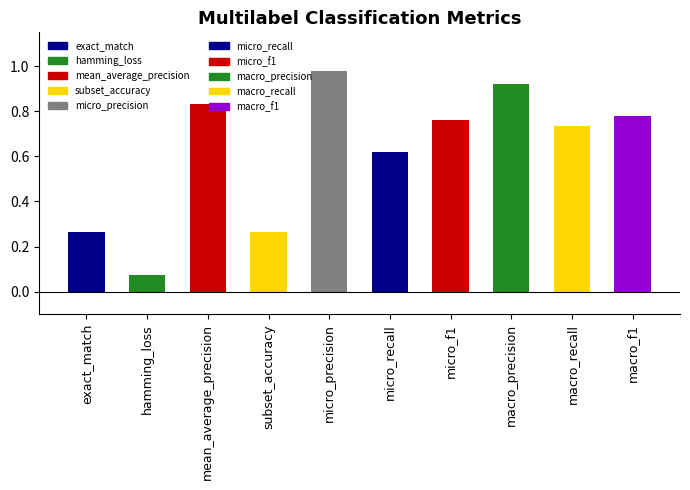

The value at macro_precision is 1.4. True or false?

False